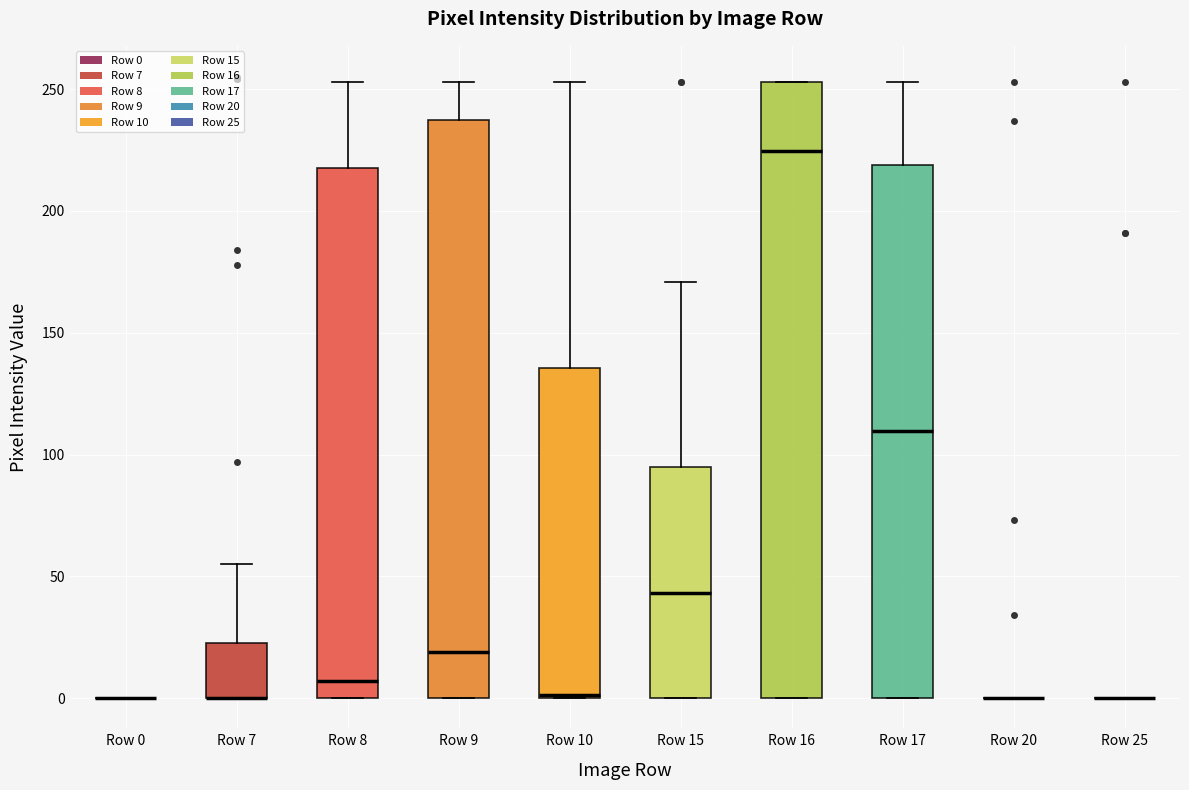

Which box is the tallest, from its lower edge to its upper edge?

Row 16